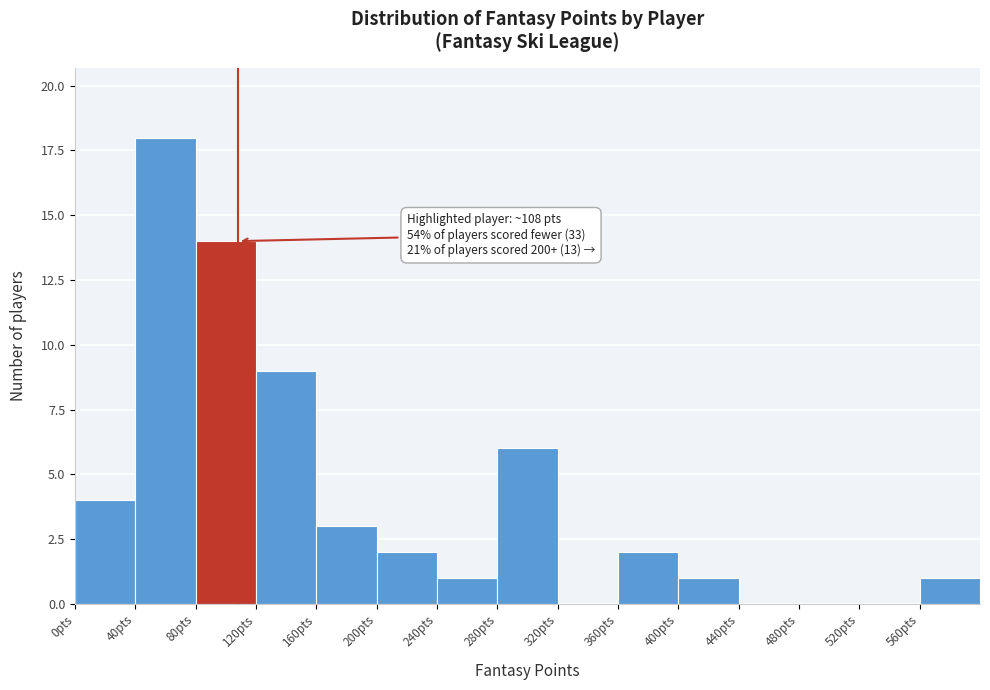

Which range on the x-axis has the tallest bar?

40 to 80